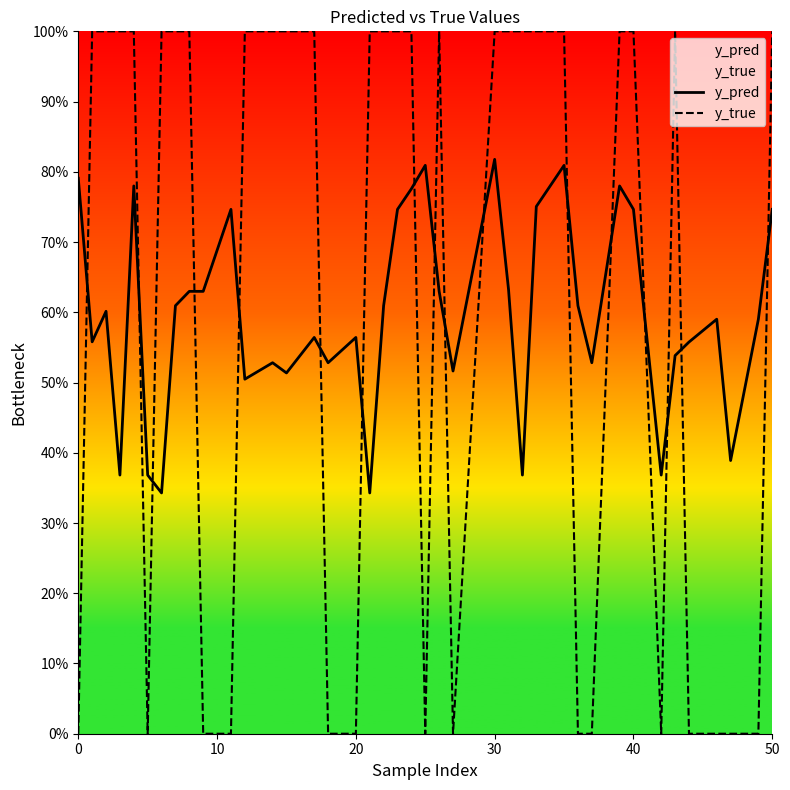

List the series in order of their peak value, highest first.

y_true, y_pred